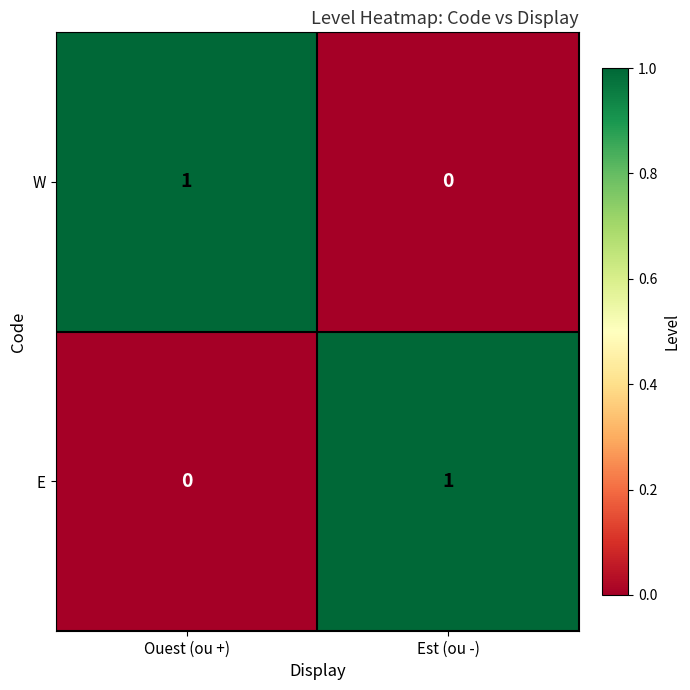

Is the value of W at Ouest (ou +) greater than the value of E at Ouest (ou +)?

Yes